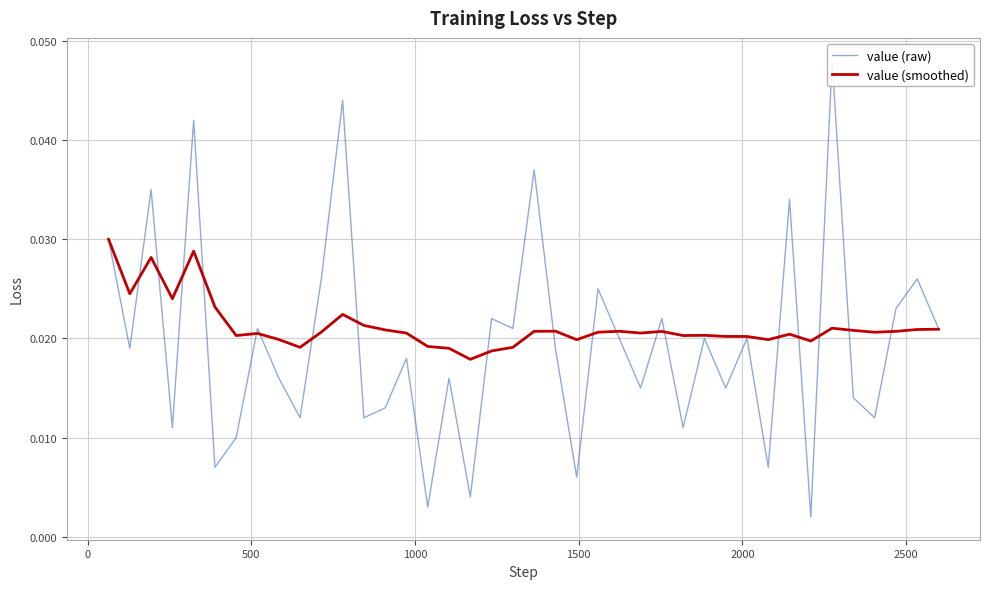

True or false: value (raw) has more than 1 points higher than both neighbors.

True